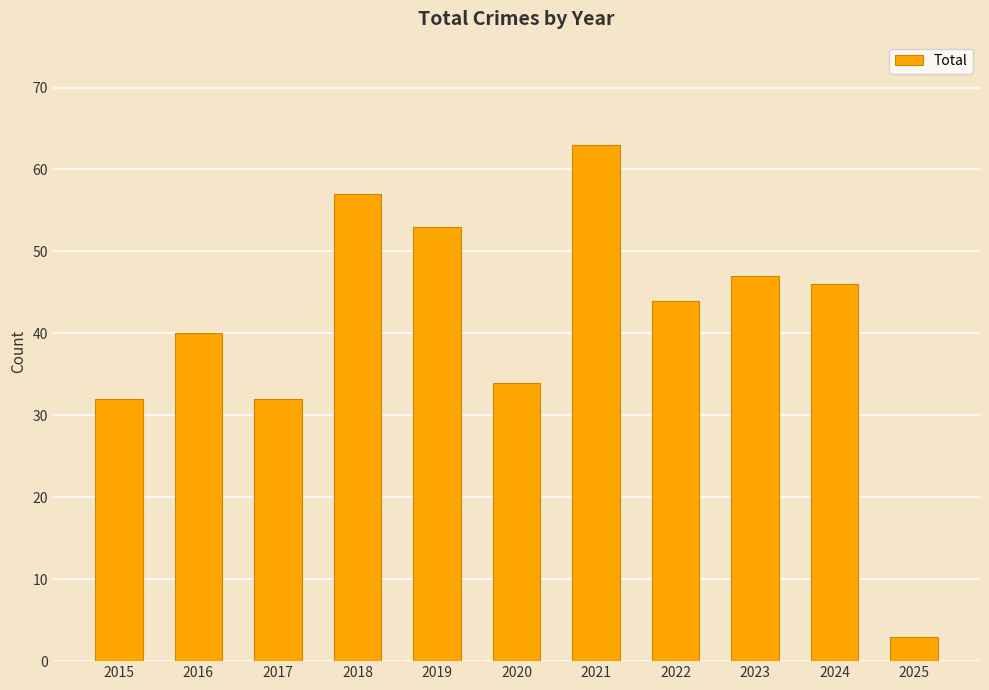

Which has a higher value, 2019 or 2024?

2019